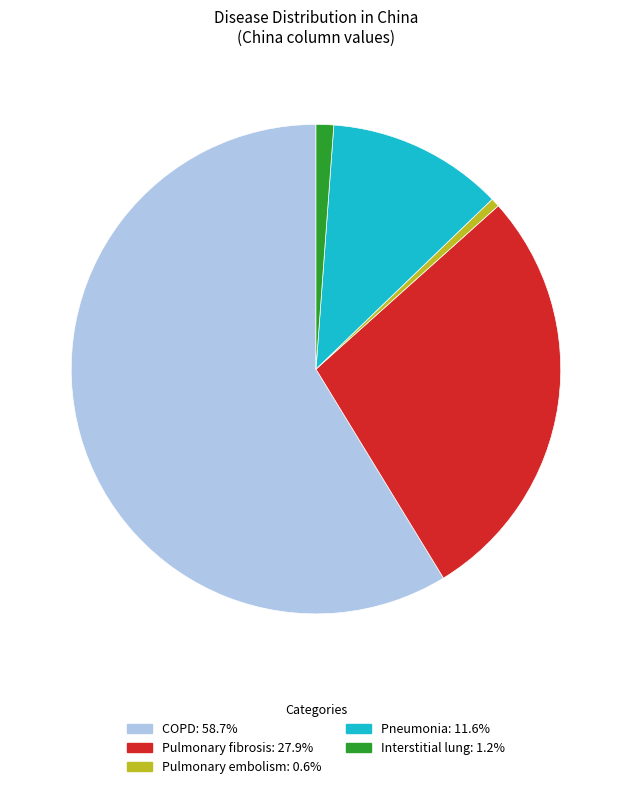

How many segments does this pie chart have?

5